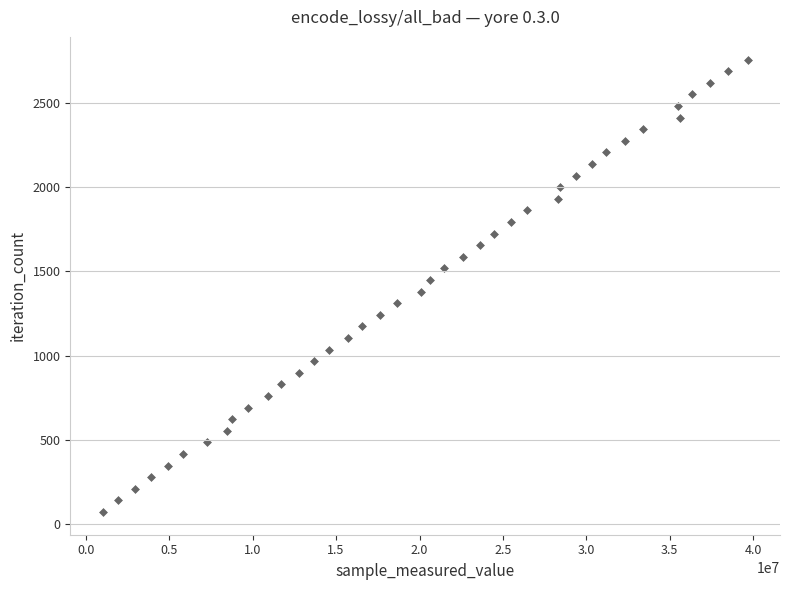

What is the range of X values (max minus min)?

38675211